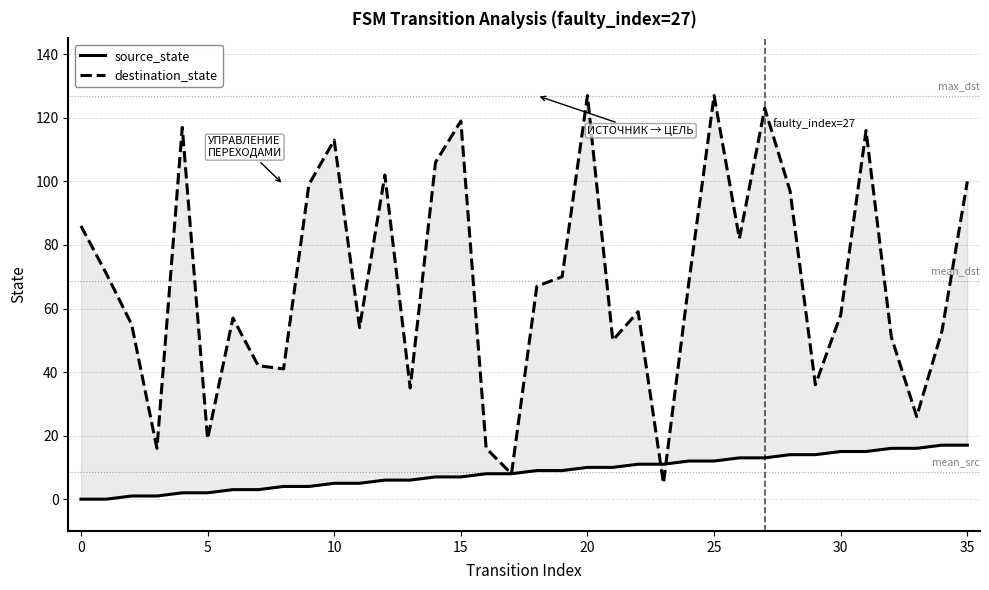

Is this an area chart (filled region under the line)?

No